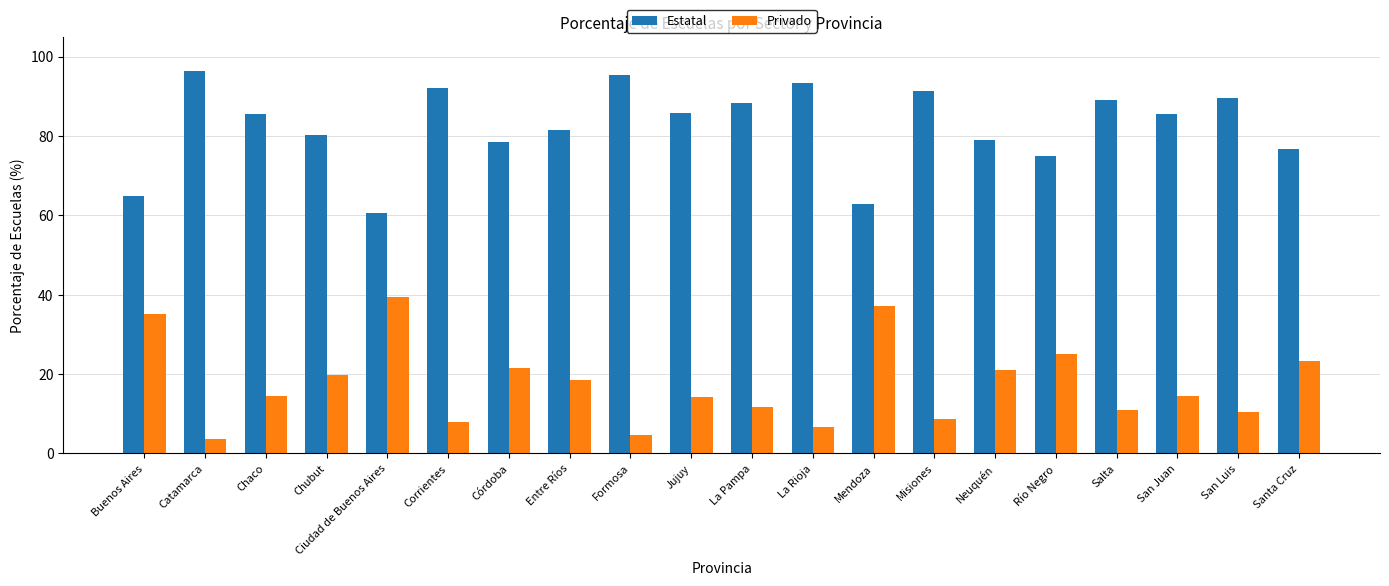

True or false: Estatal has a value of 23.9 at Ciudad de Buenos Aires.

False